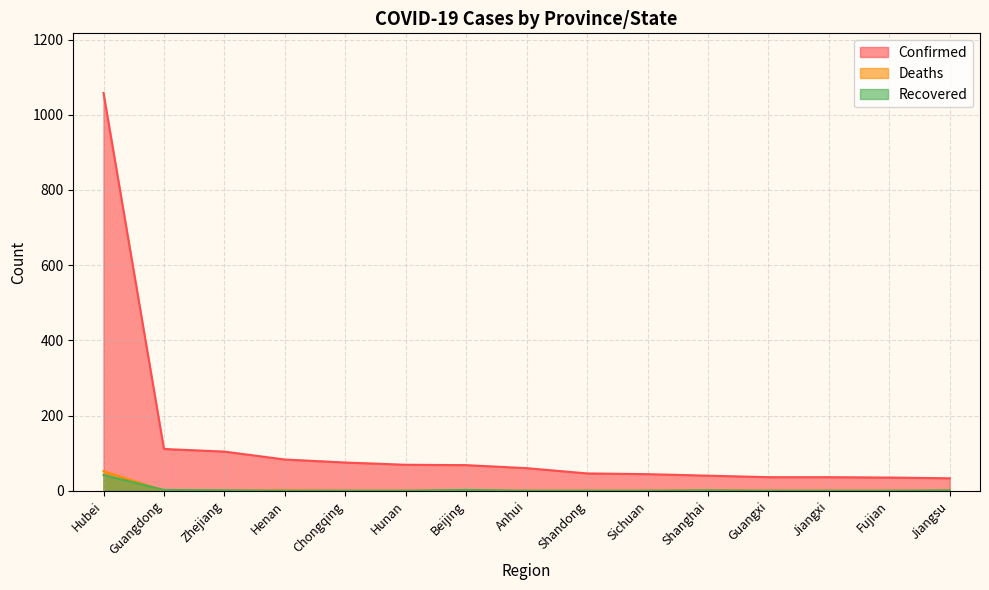

Rank the series by their maximum value, from highest to lowest.

Confirmed, Deaths, Recovered